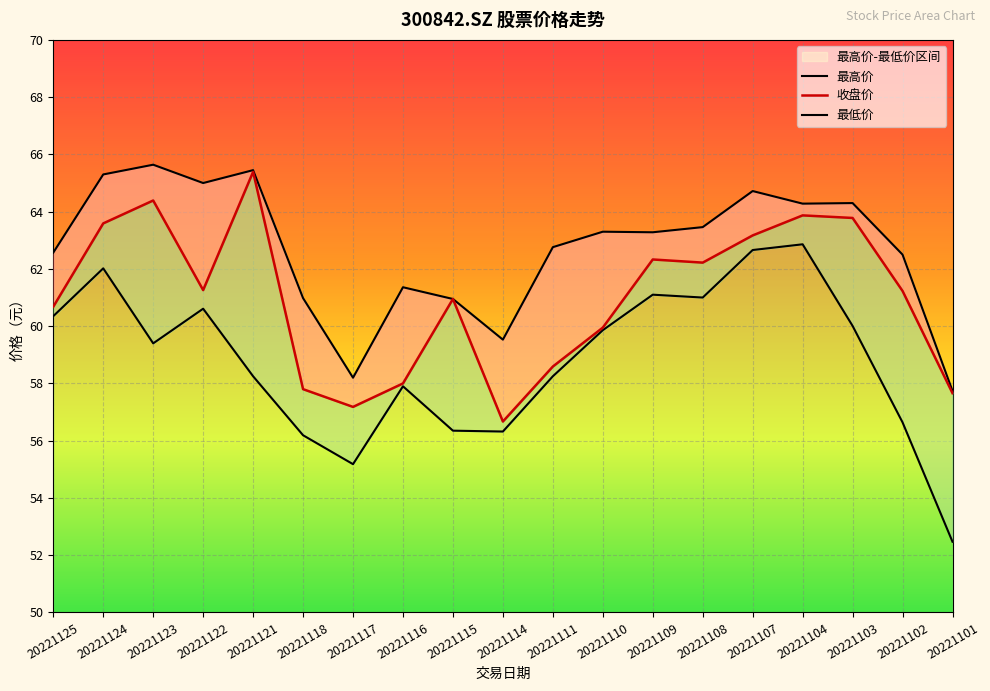

List the series in order of their overall mean, highest first.

最高价, 收盘价, 最低价